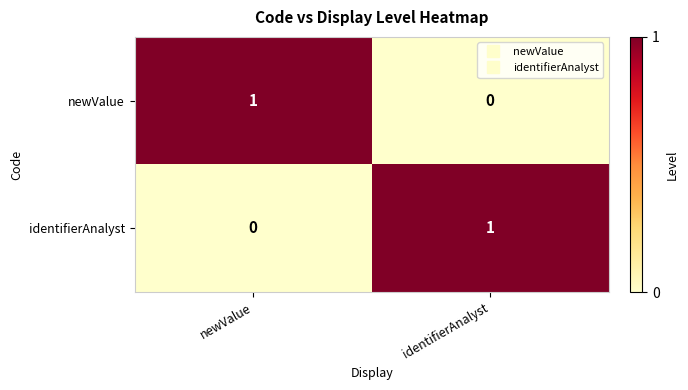

Which category has the highest value in the identifierAnalyst series?

identifierAnalyst